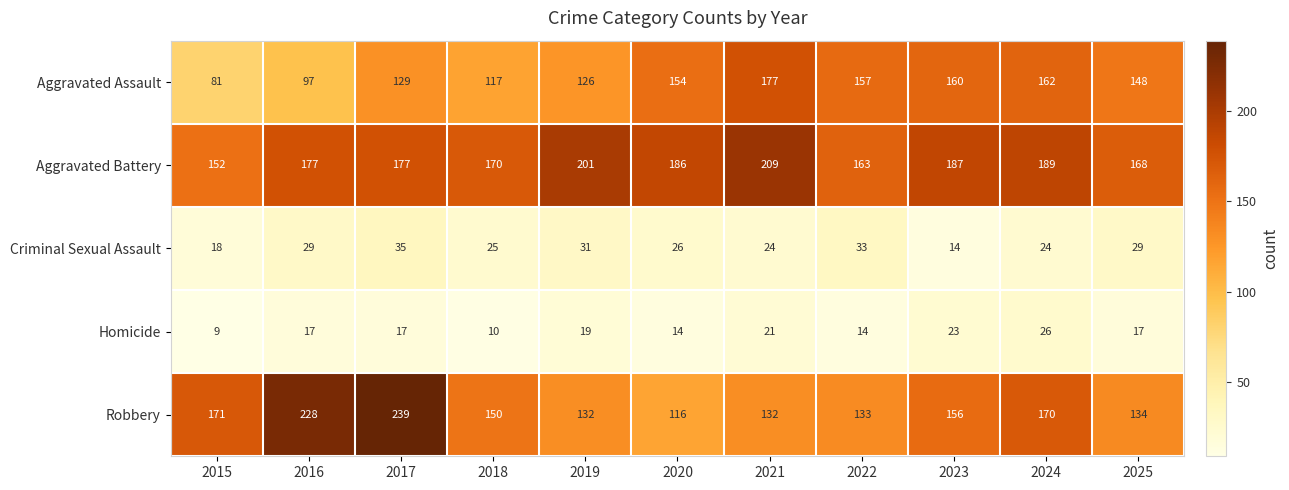

Is it true that Aggravated Battery equals 152 at 2015?

True